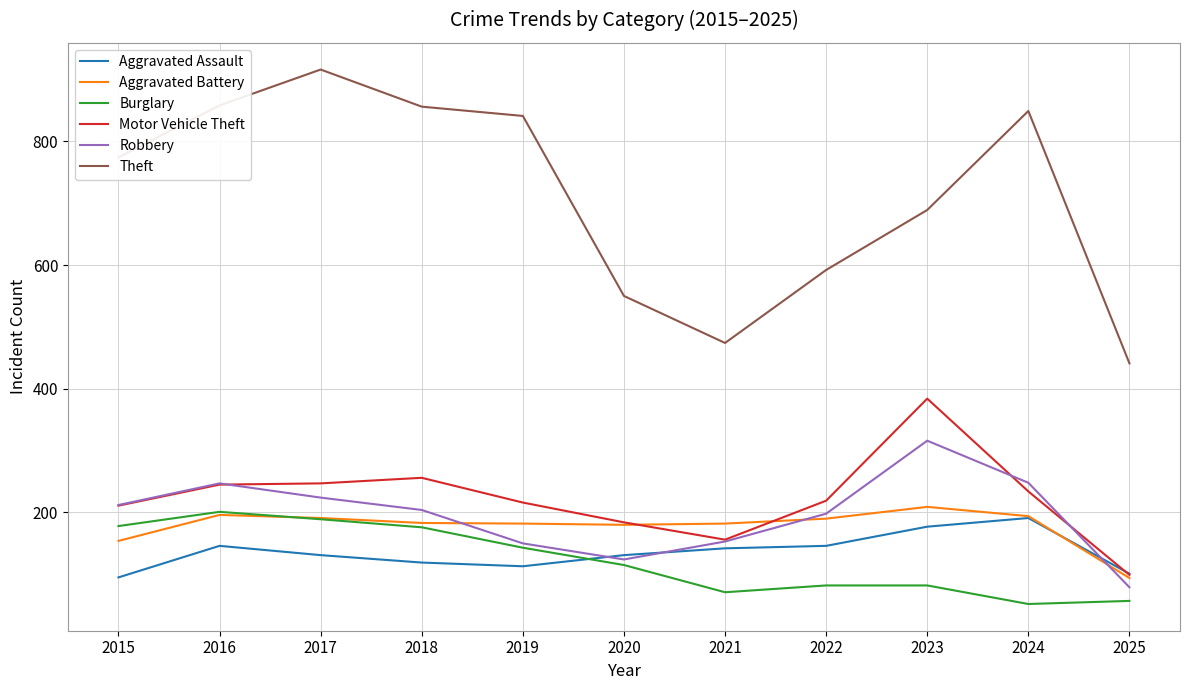

The Motor Vehicle Theft series shows 156 at 2021. True or false?

True